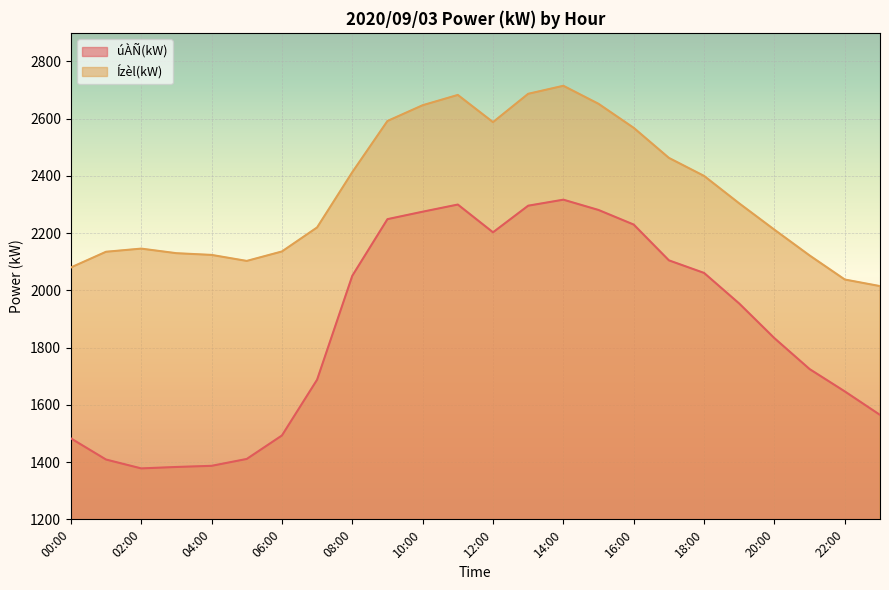

How many lines are shown in the chart?

2